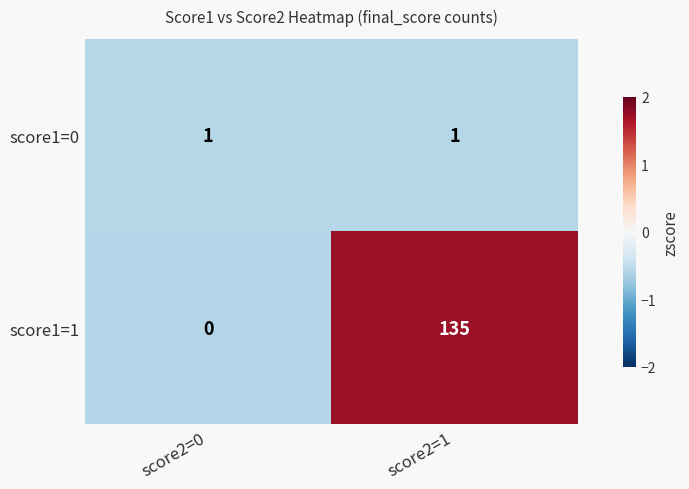

How many distinct data groups are displayed?

2